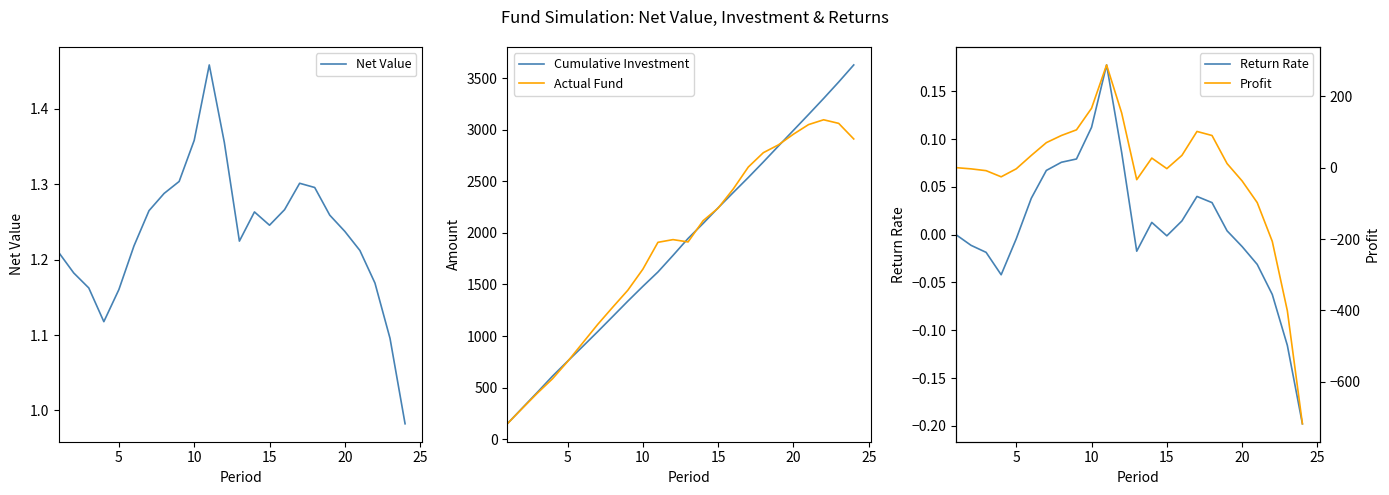

True or false: Net Value and Return Rate cross at least once.

False